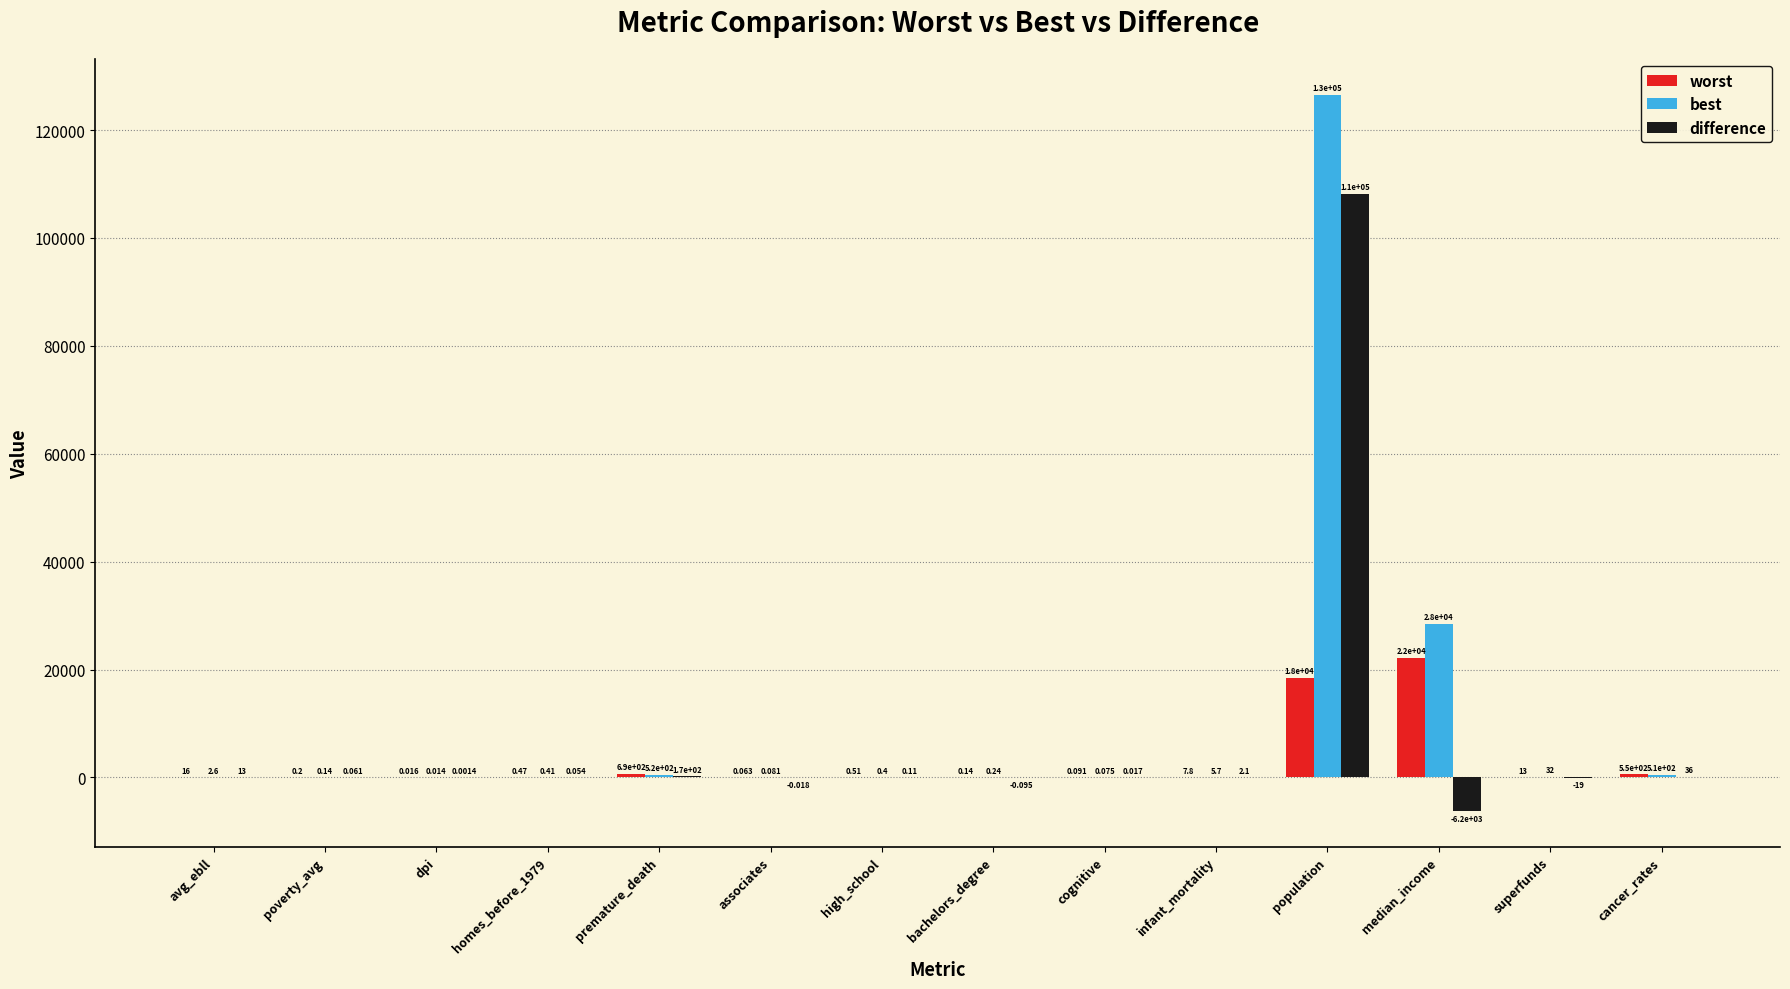

Is the value of best at high_school greater than the value of worst at high_school?

No